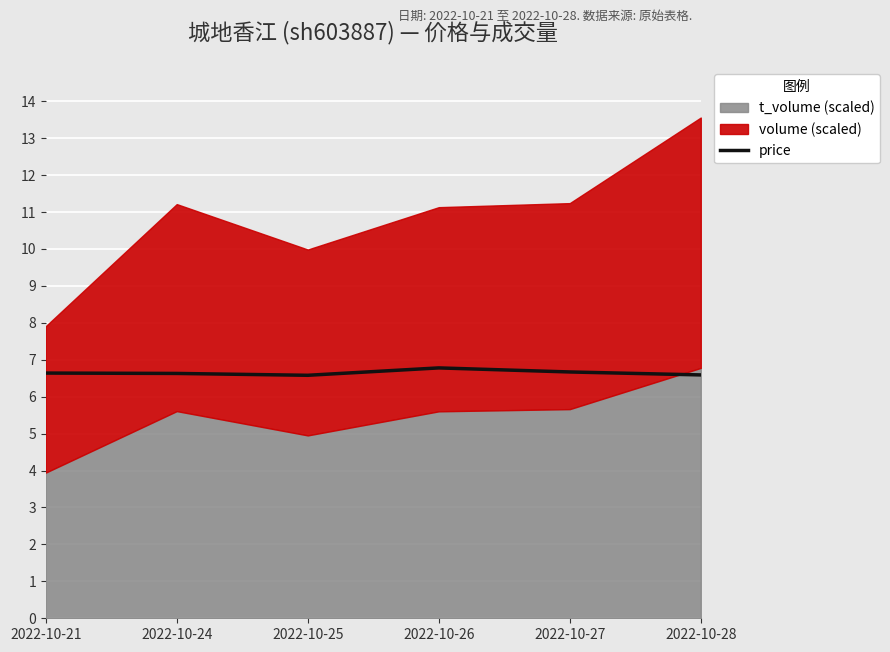

At which category does the chart reach its minimum across all series?

2022-10-25